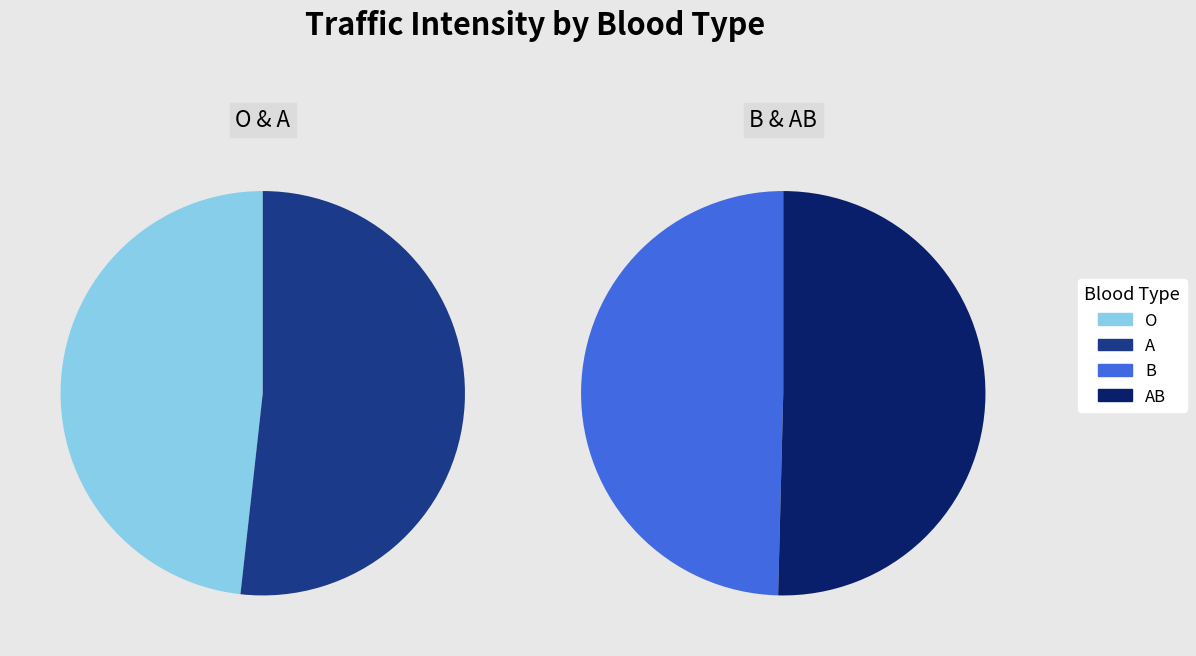

Does A account for over 50% of the chart?

No